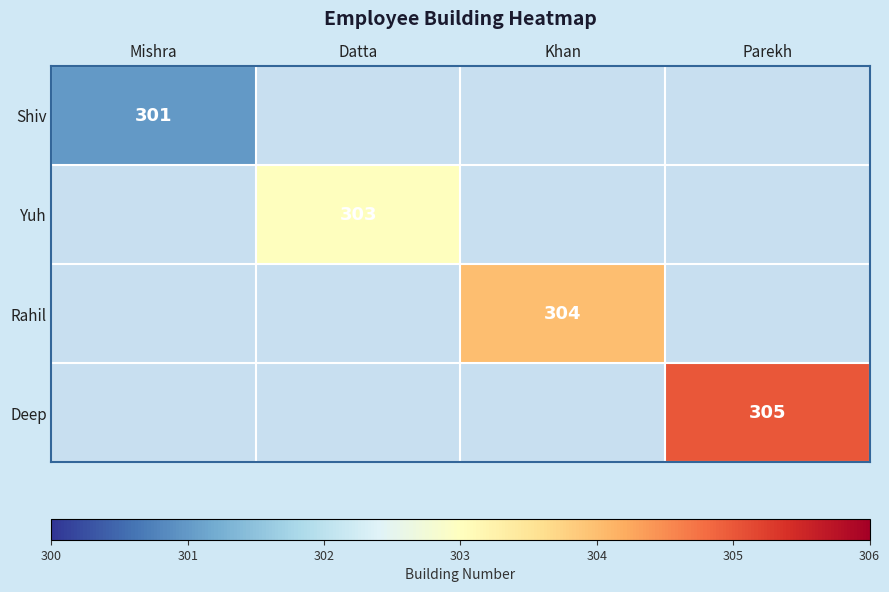

True or false: Yuh has a value of 485 at Datta.

False